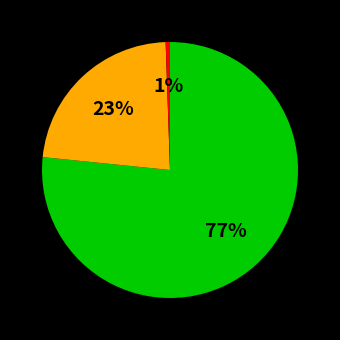

Is there any slice that represents more than half of the pie?

Yes